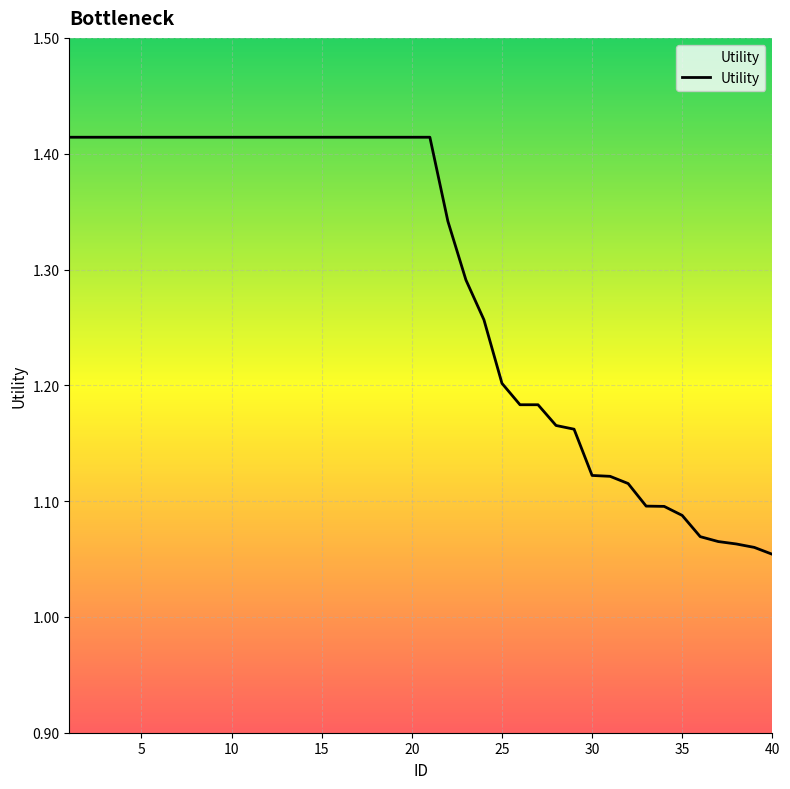

Reading right to left, what are all the values shown in this chart?

1.1	1.1	1.1	1.1	1.1	1.1	1.1	1.1	1.1	1.1	1.1	1.2	1.2	1.2	1.2	1.2	1.3	1.3	1.3	1.4	1.4	1.4	1.4	1.4	1.4	1.4	1.4	1.4	1.4	1.4	1.4	1.4	1.4	1.4	1.4	1.4	1.4	1.4	1.4	1.4